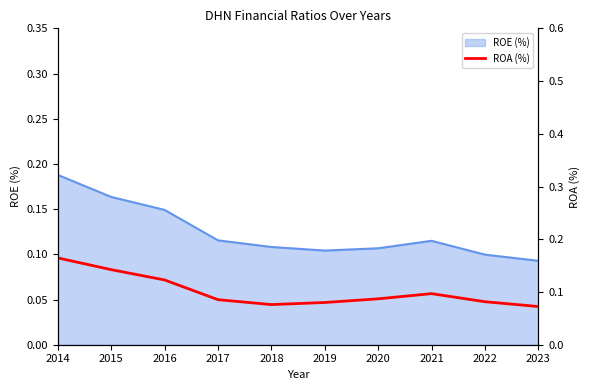

At which label is the value closest to 0?

2023